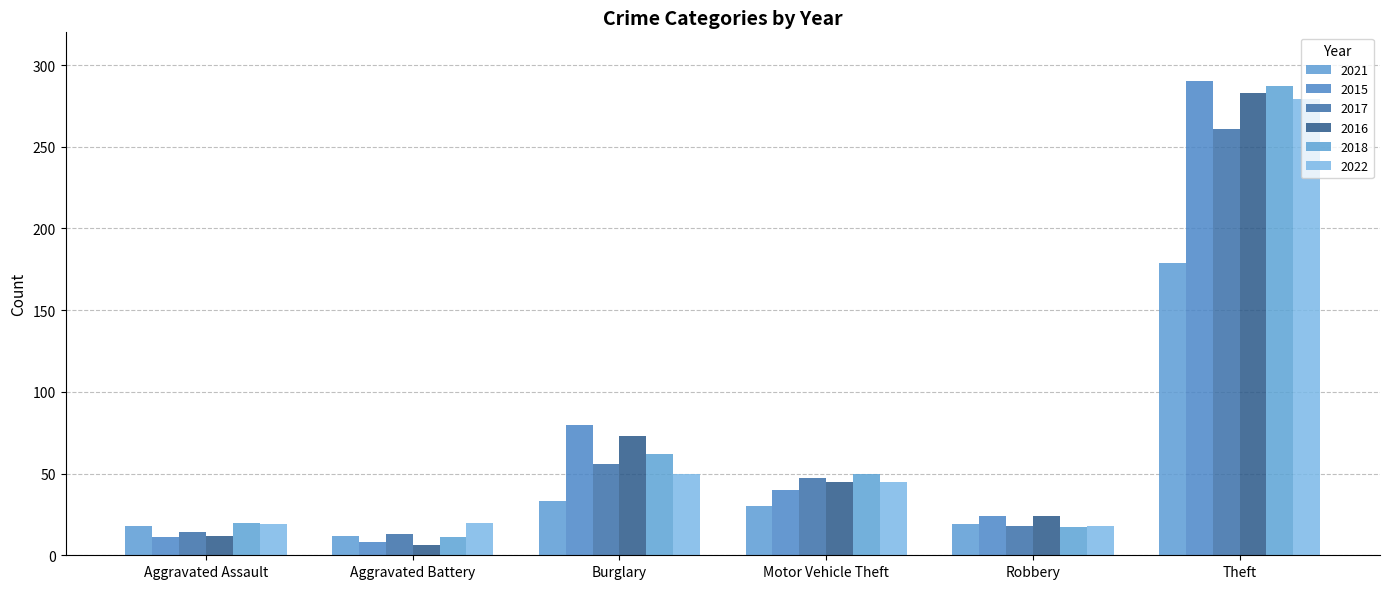

How many groups of bars are there?

6